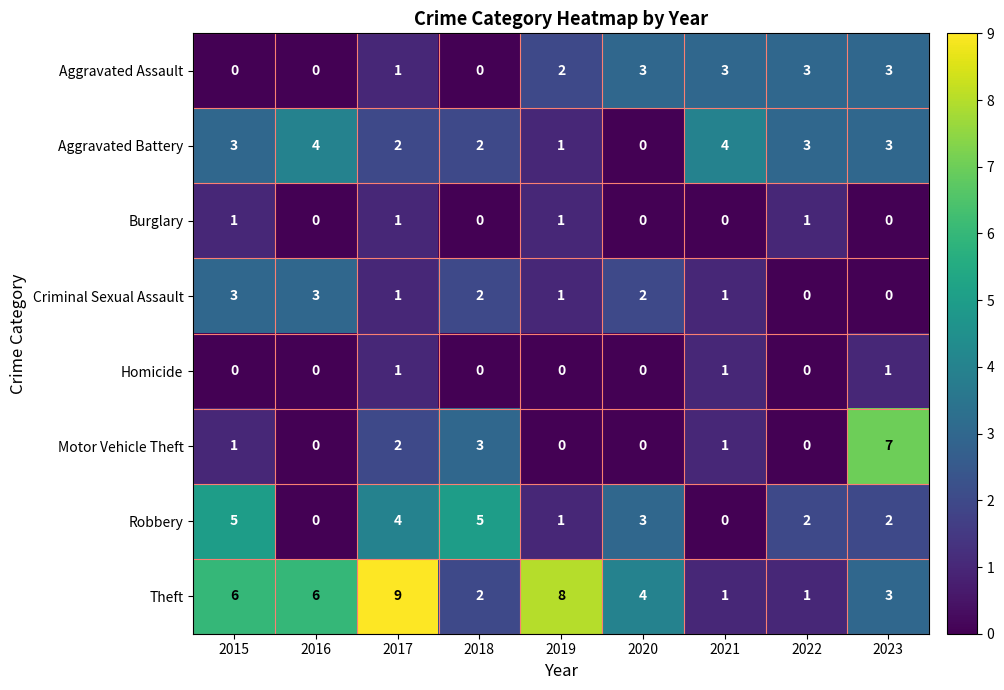

How many Theft values are between 2 and 6?

5